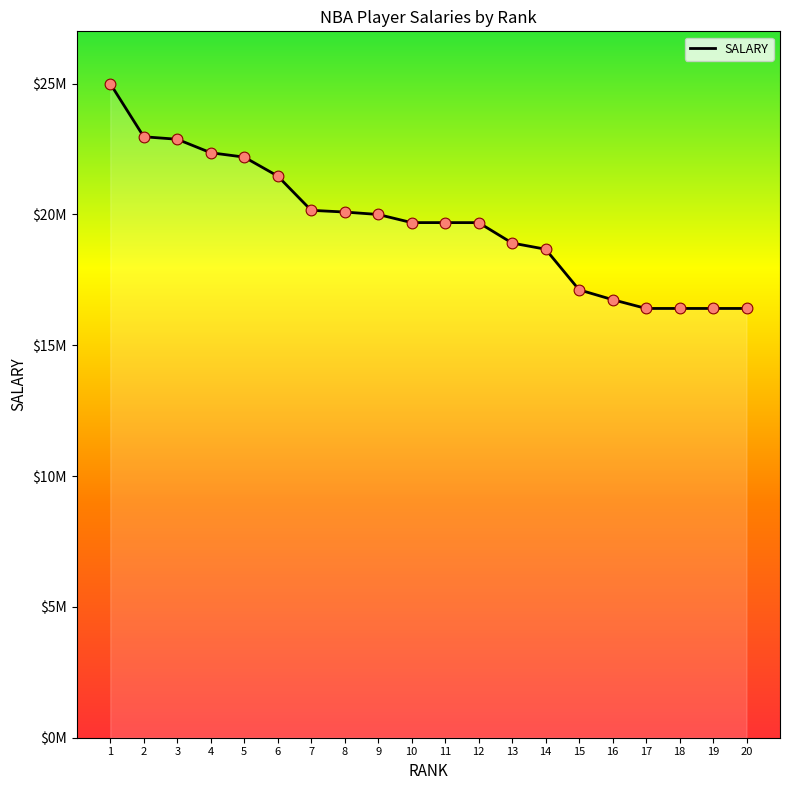

Between 16 and 12, which is larger?

12